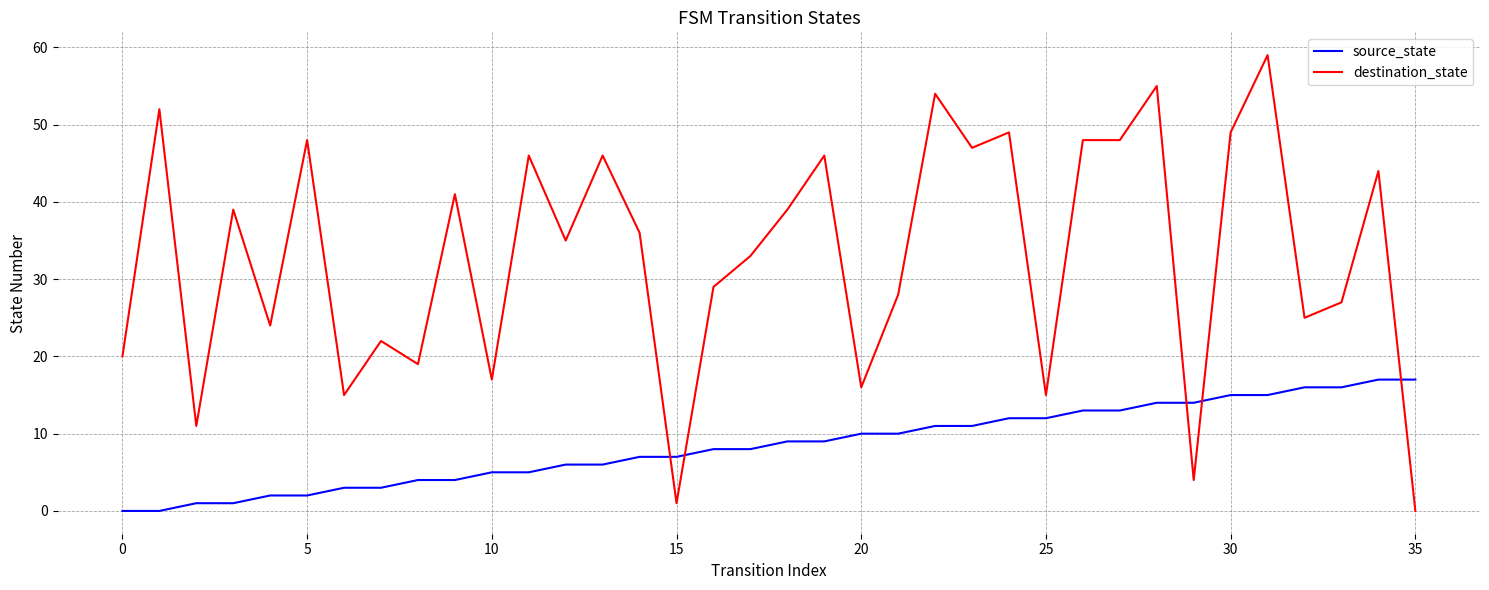

Which series has the widest spread of values?

destination_state